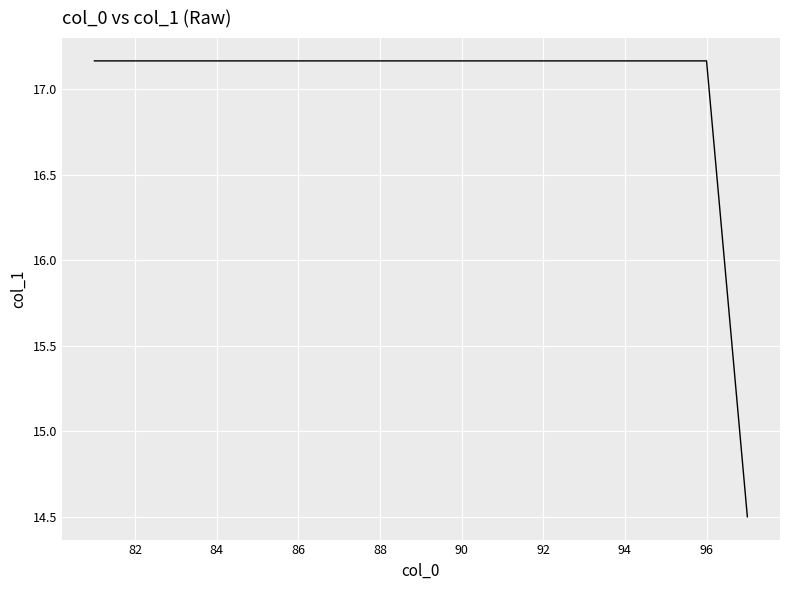

What is the minimum value shown in the chart?

14.5